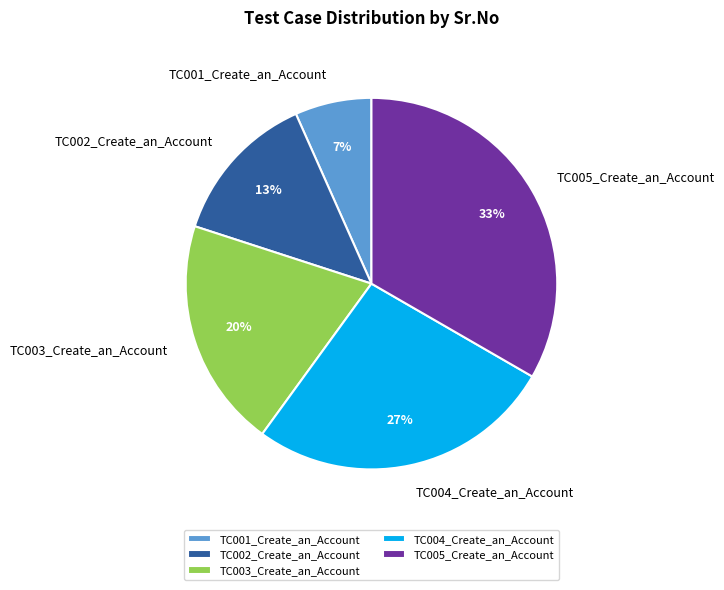

Is it true that TC004_Create_an_Account is 14% of the pie?

False